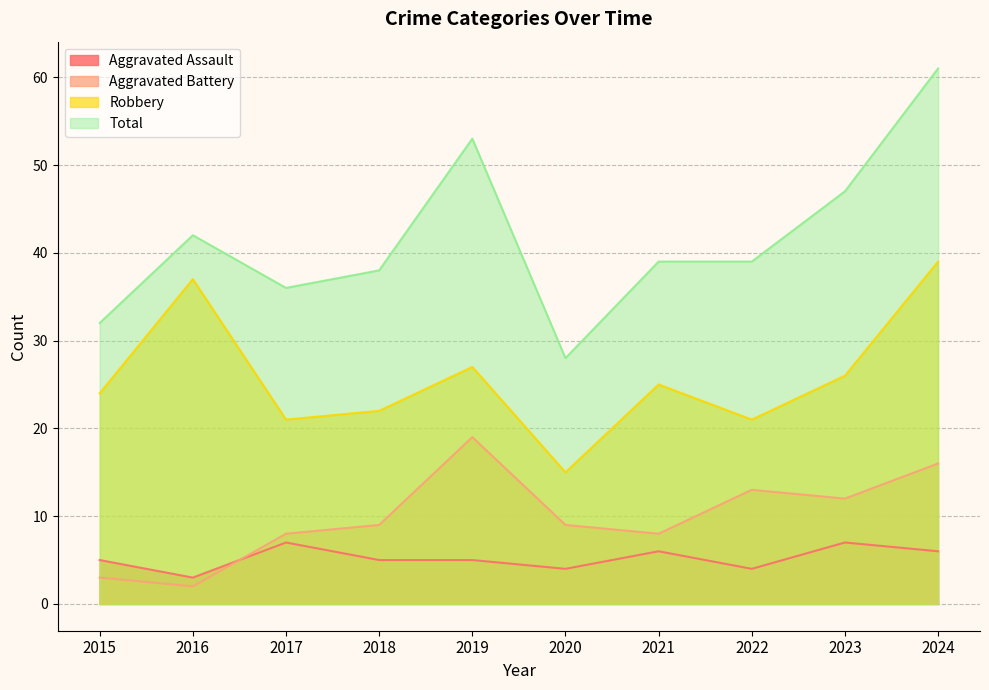

What is the average value of the Aggravated Assault series?

5